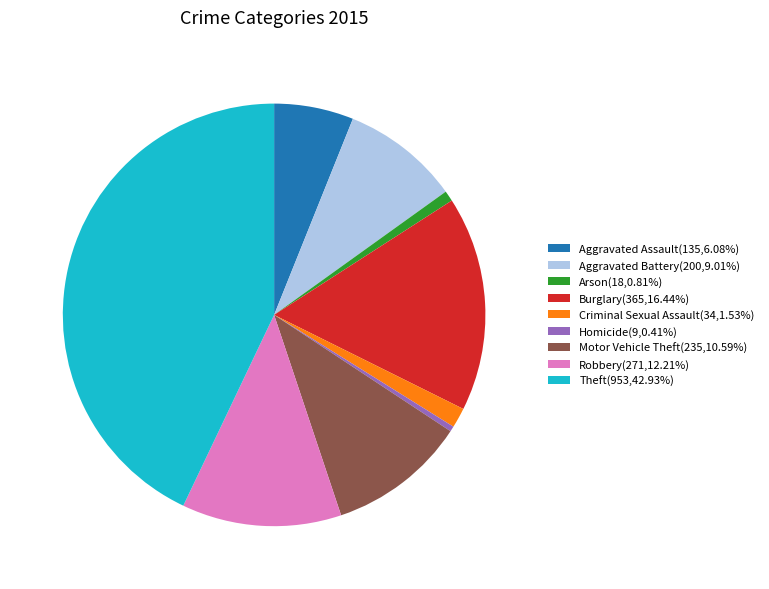

Combined, do Aggravated Assault(135,6.08%) and Robbery(271,12.21%) account for over 50%?

No